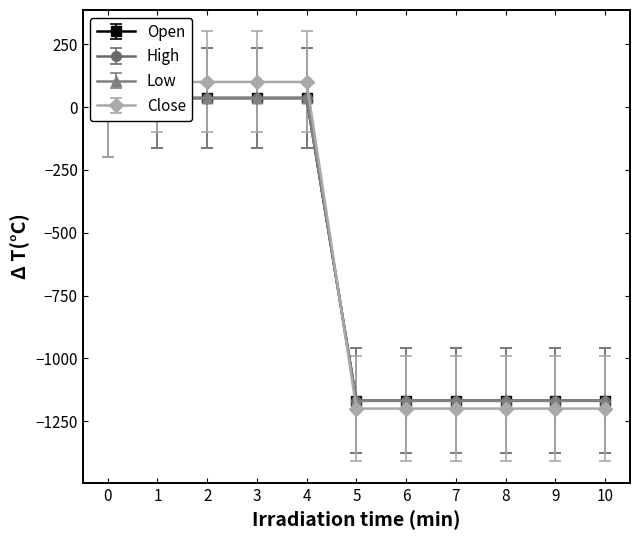

Which series has the largest range (max minus min)?

Close